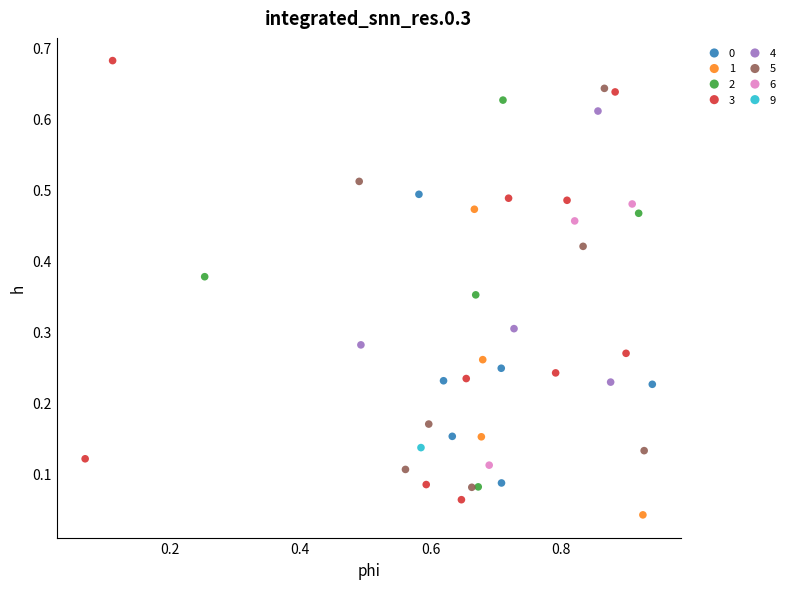

Which series contains the lowest Y value?

1